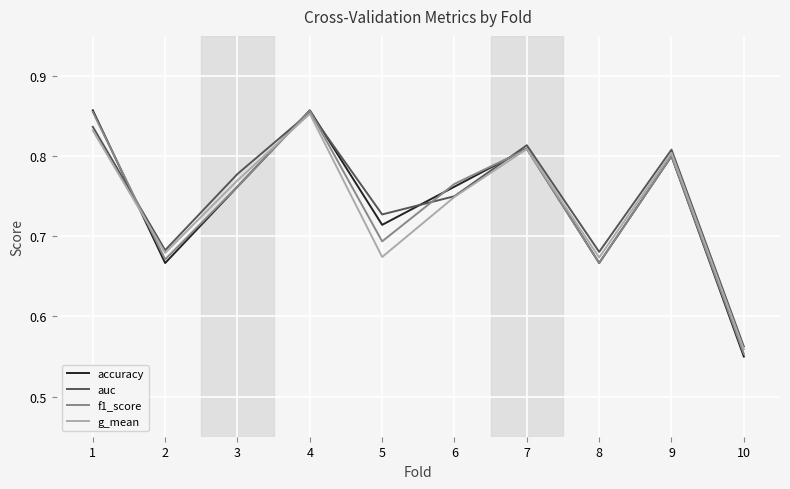

Between 2 and 3, which series saw the biggest shift?

accuracy